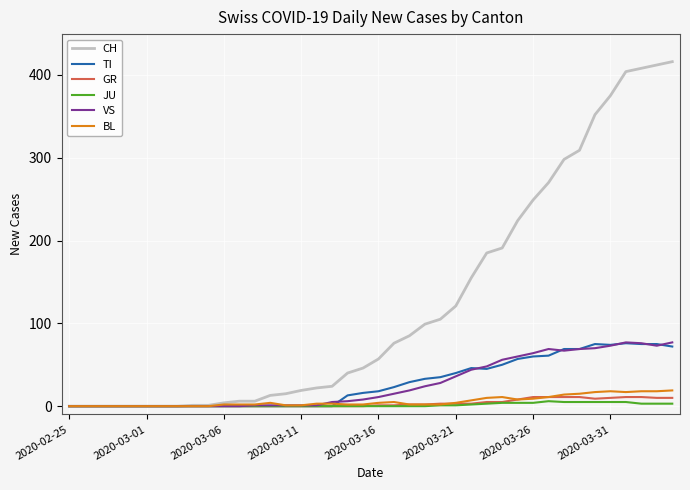

Which series has the largest range (max minus min)?

CH